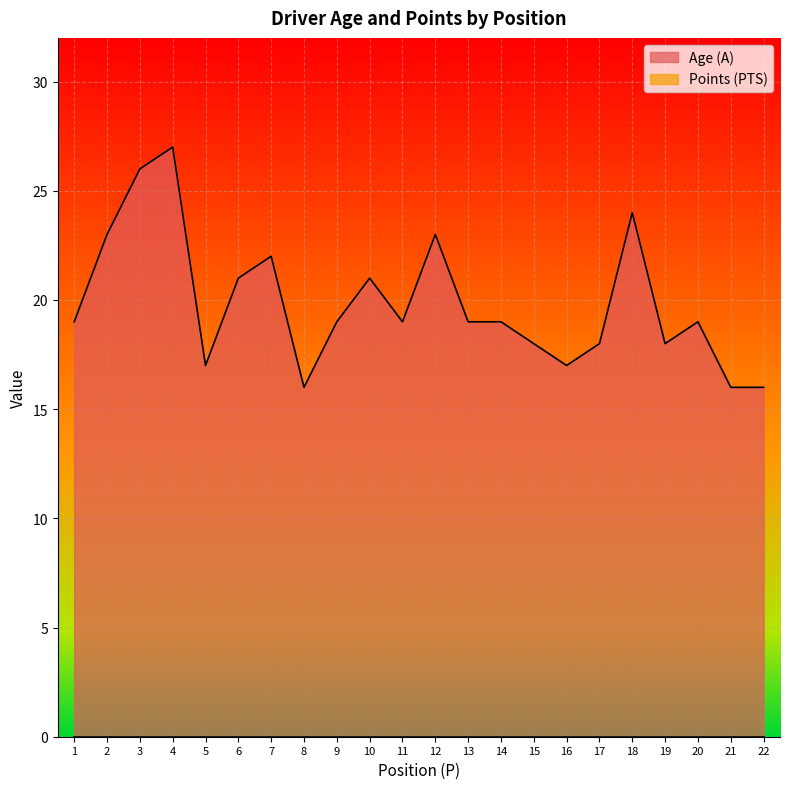

Rank the categories by value from highest to lowest.

4, 3, 18, 2, 12, 7, 6, 10, 1, 9, 11, 13, 14, 20, 15, 17, 19, 5, 16, 8, 21, 22